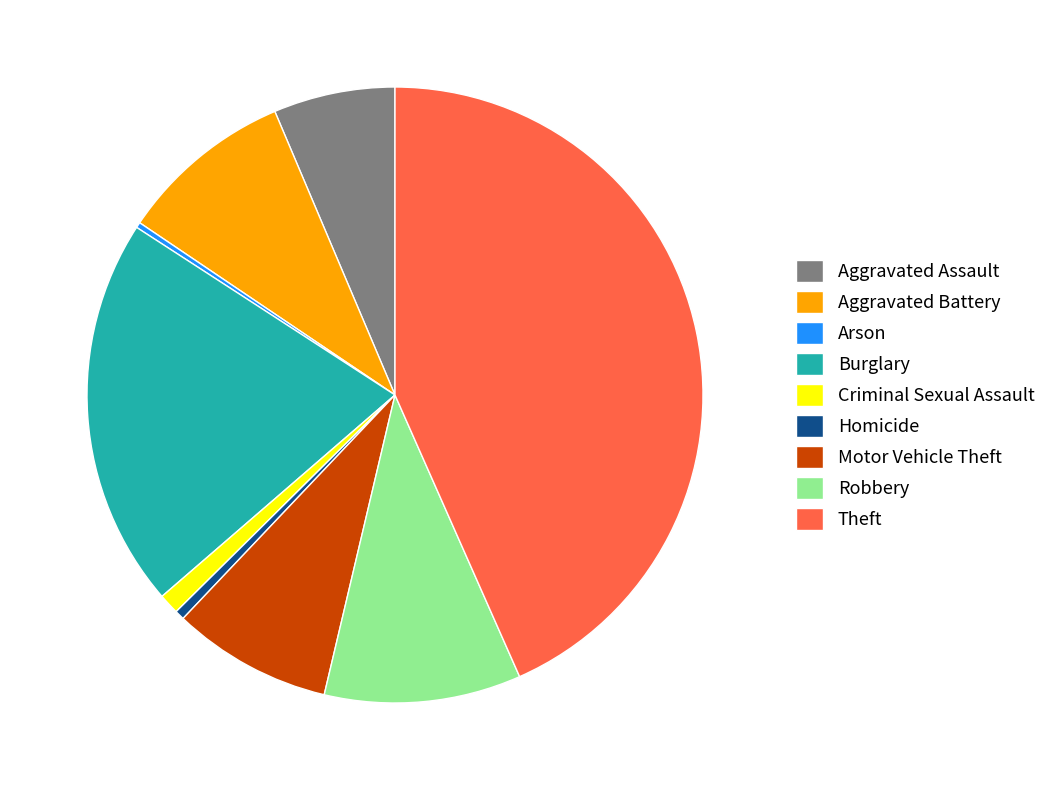

Is there any slice that represents more than half of the pie?

No